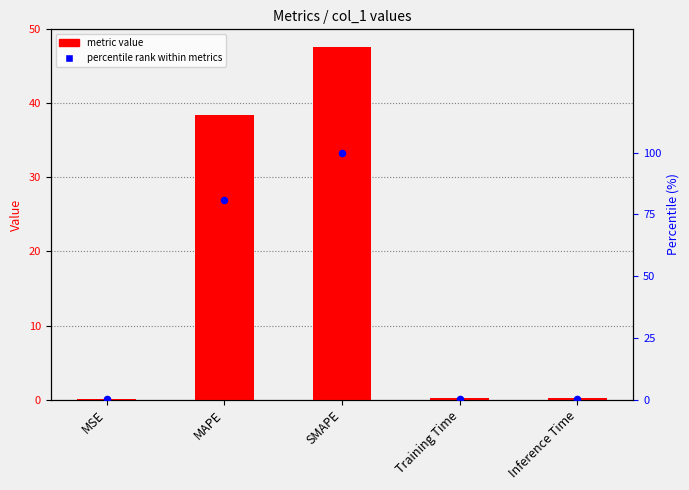

Which series contains the lowest Y value?

col_1 value